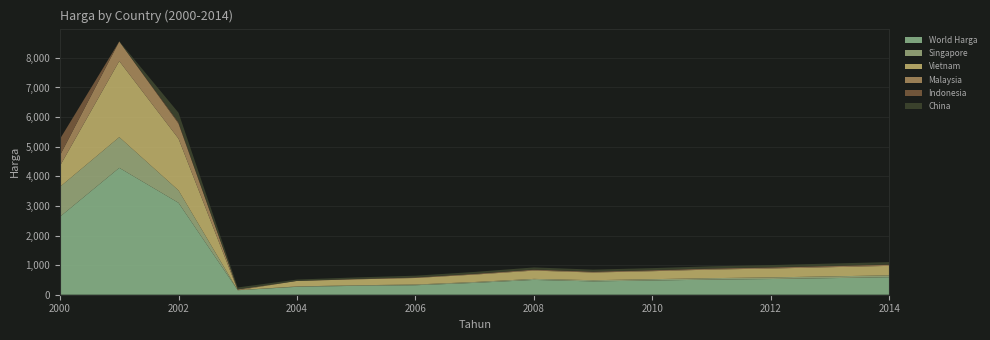

Reading left to right, extract all data points from this chart.

World Harga: 2635.9	4286.1	3104.6	152.1	267.4	300.0	320.0	400.0	500.0	450.0	480.0	510.0	530.0	560.0	590.0
Singapore: 1010.7	1037.3	419.6	0.3	13.2	20.0	25.0	30.0	35.0	40.0	45.0	50.0	55.0	60.0	65.0
Vietnam: 709.2	2568.2	1747.7	0.0	185.4	200.0	220.0	250.0	280.0	260.0	270.0	290.0	300.0	310.0	320.0
Malaysia: 354.1	664.3	510.4	27.9	3.2	10.0	15.0	20.0	25.0	22.0	24.0	26.0	28.0	30.0	32.0
Indonesia: 554.7	0.0	46.4	0.0	0.0	5.0	8.0	10.0	12.0	11.0	12.0	13.0	14.0	15.0	16.0
China: 0.0	5.6	318.1	64.8	43.3	50.0	55.0	60.0	70.0	65.0	68.0	72.0	75.0	78.0	80.0